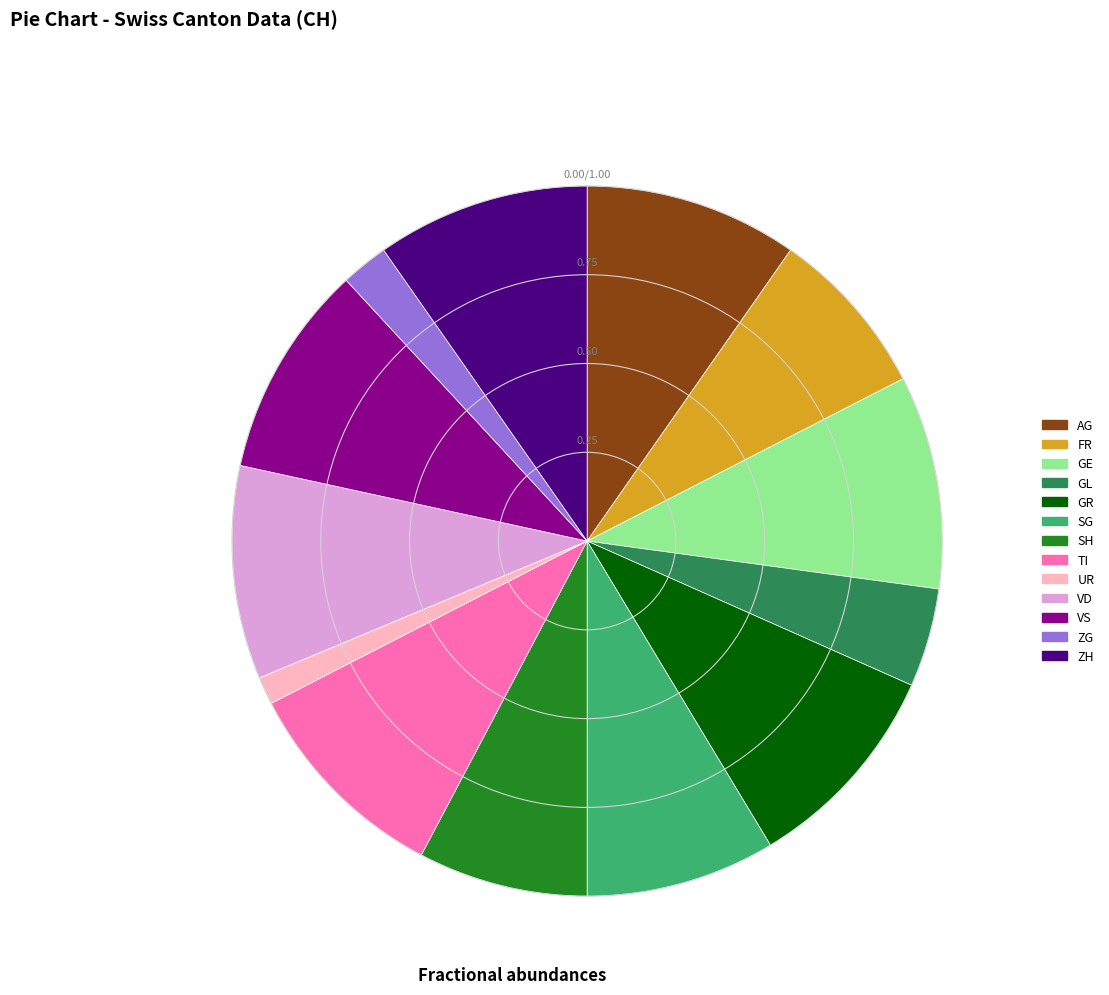

Between ZG and FR, which is larger?

FR